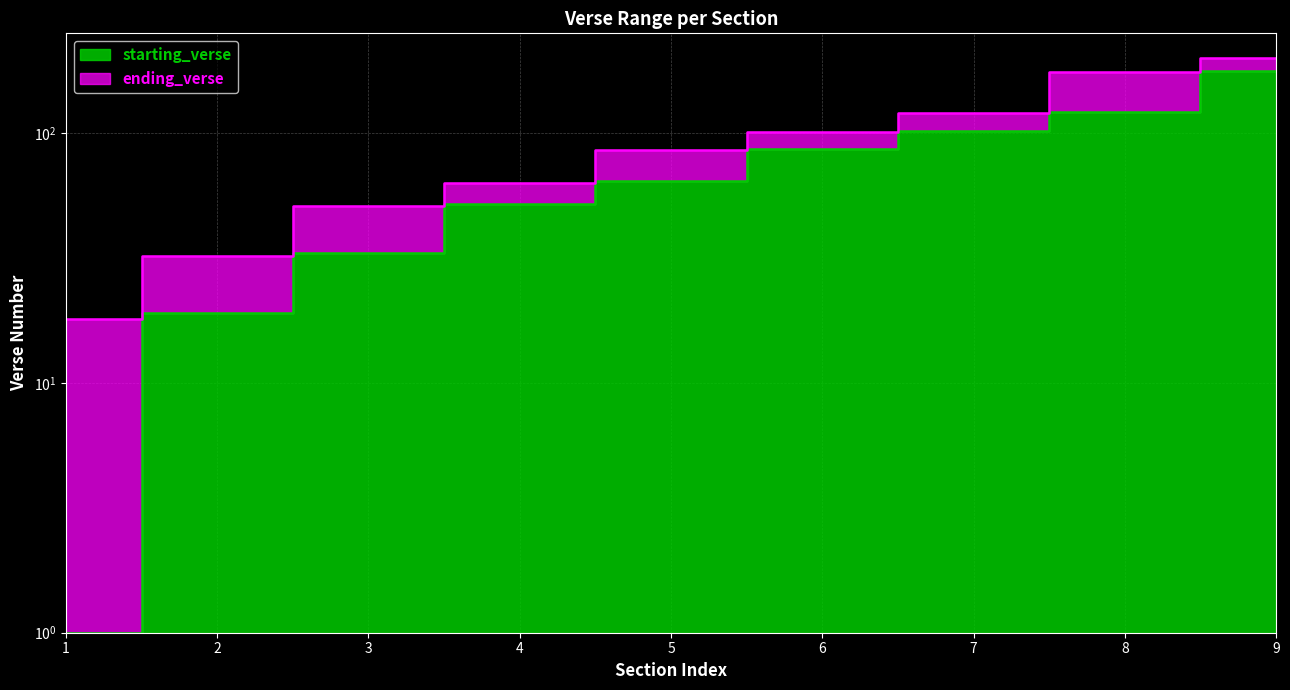

What is the value of the ending_verse point at the 1st from the left?

18